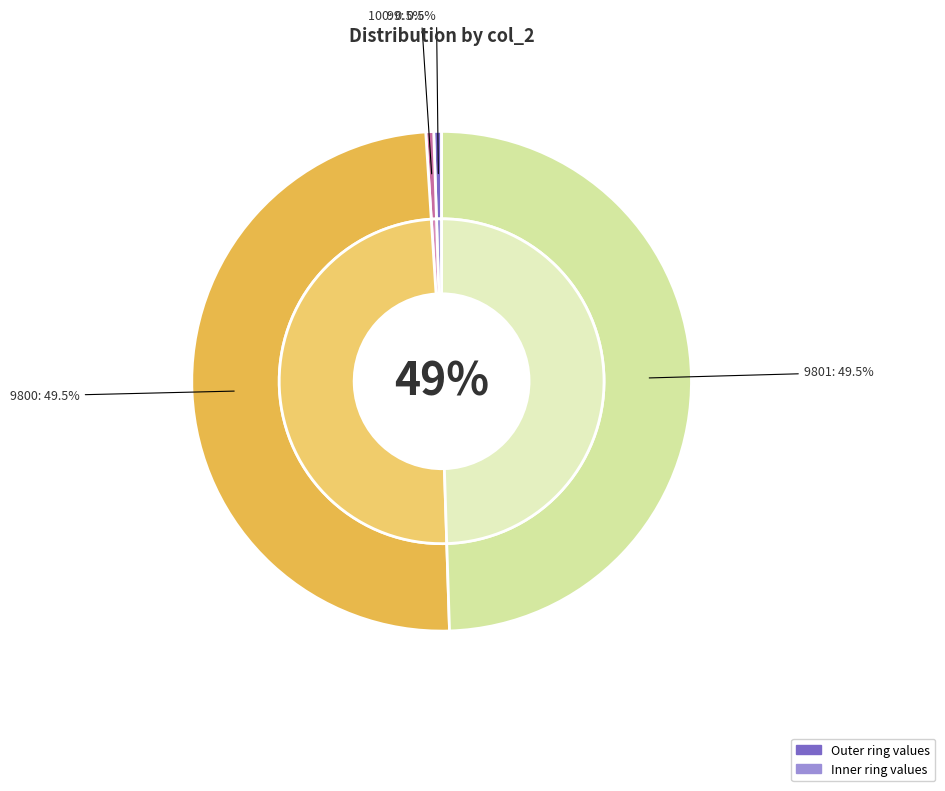

The 99 slice represents 7% of the pie. True or false?

False